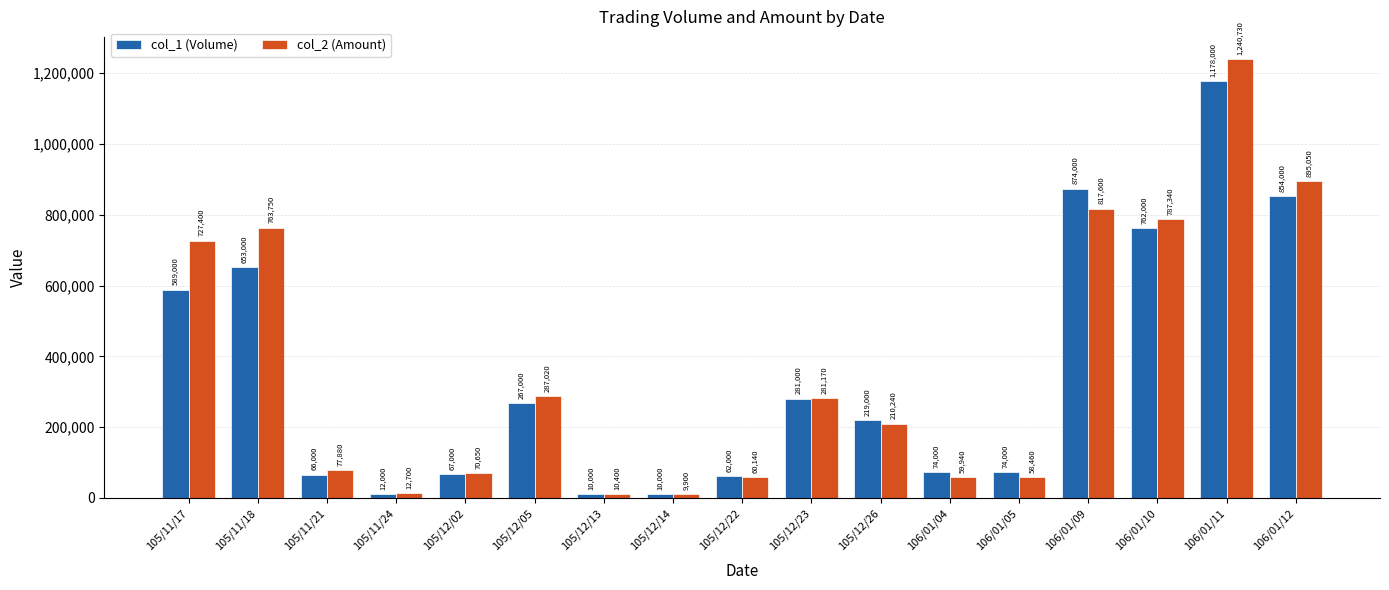

Reading left to right, what are all the values shown in this chart?

col_1 (Volume): 589000	653000	66000	12000	67000	267000	10000	10000	62000	281000	219000	74000	74000	874000	762000	1178000	854000
col_2 (Amount): 727400	763750	77880	12700	70650	287020	10400	9900	60140	281170	210240	59940	58460	817600	787340	1240730	895050